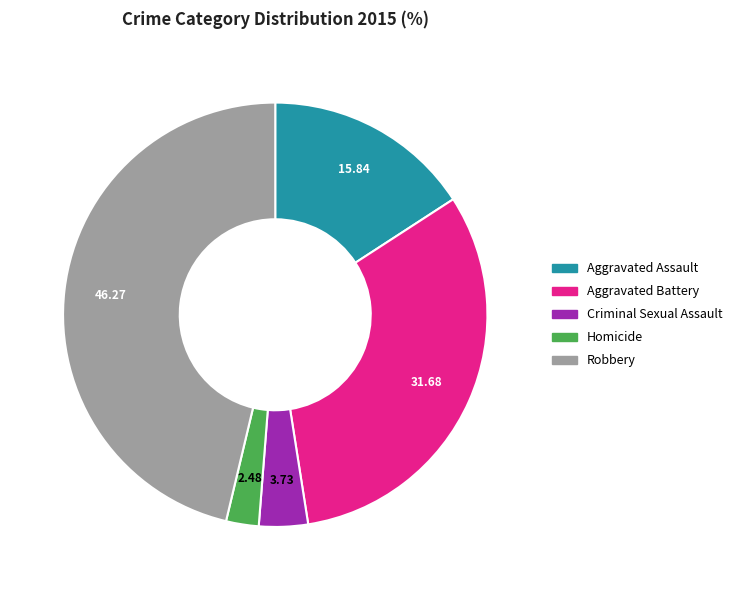

Which slice is the smallest?

Homicide